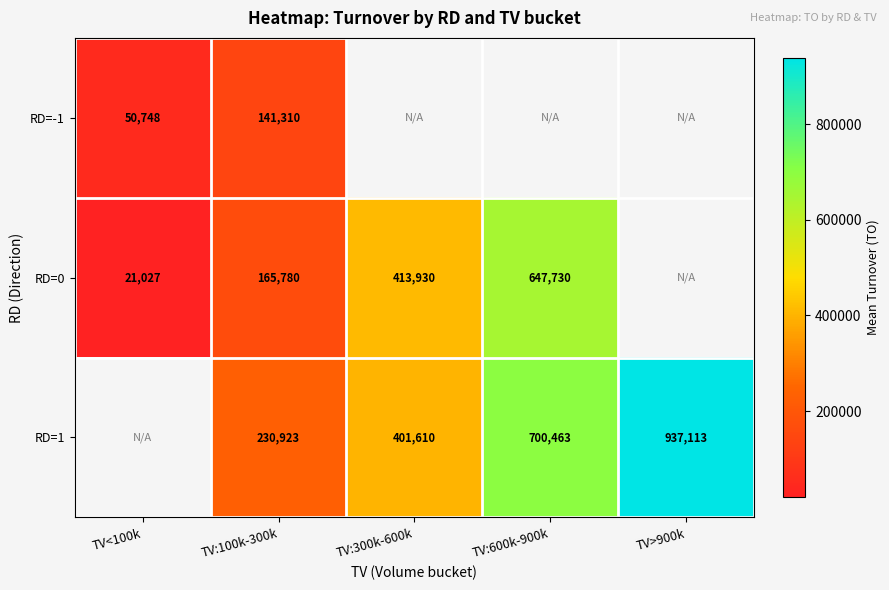

True or false: RD=0 has a value of 718645.1 at TV:300k-600k.

False